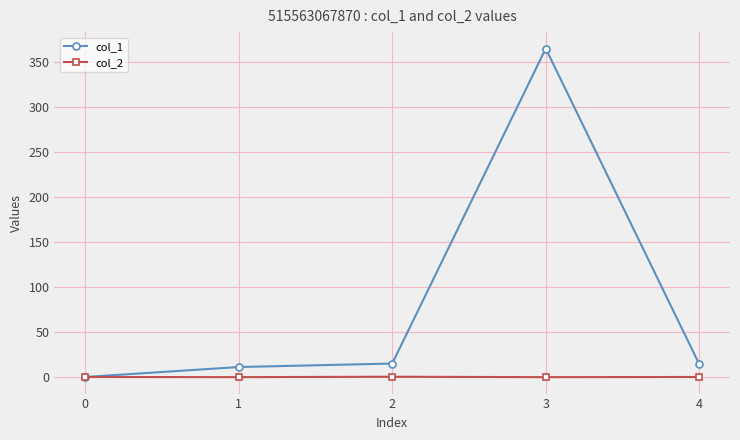

How many values in the col_1 series exceed 14?

3